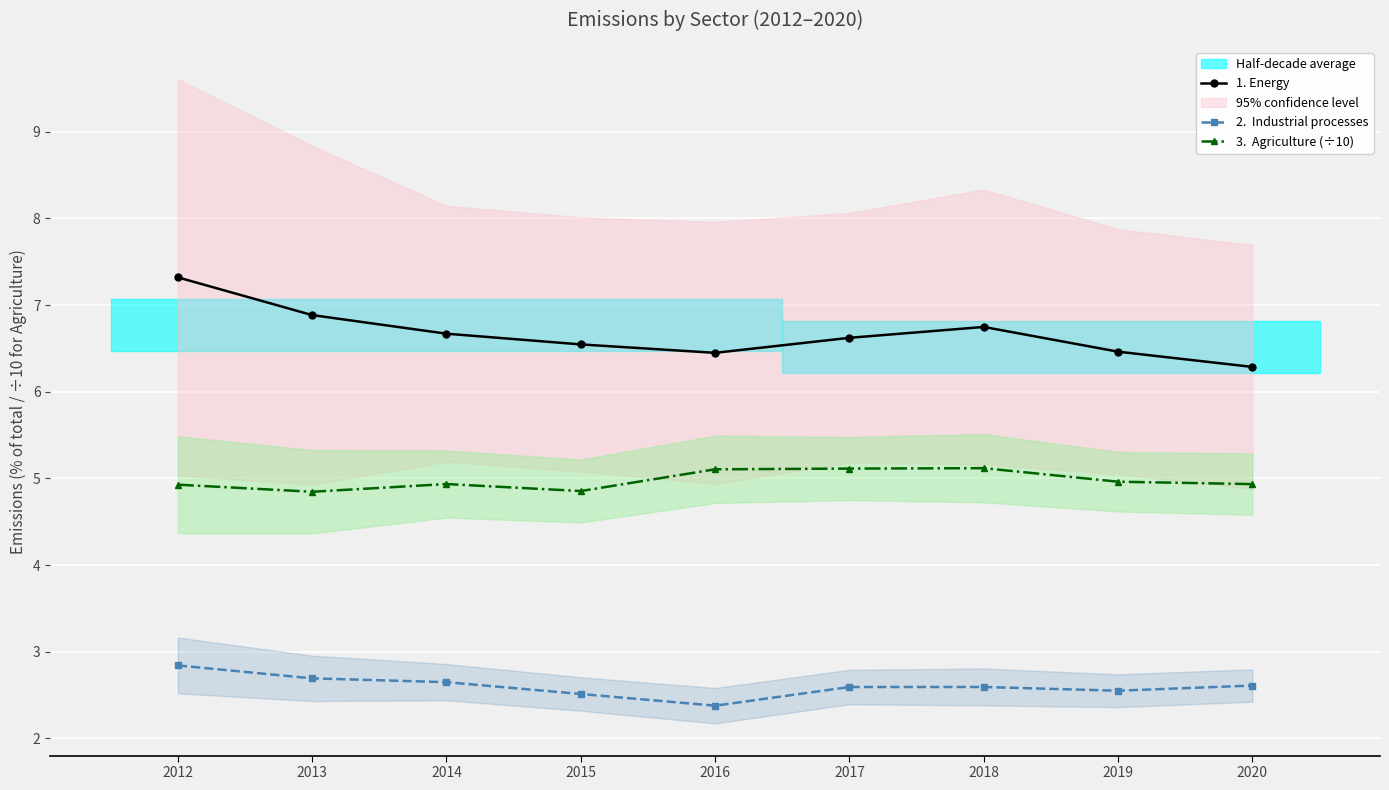

Reading right to left, transcribe all the data shown in this chart.

1. Energy: 2020=6.3	2019=6.5	2018=6.7	2017=6.6	2016=6.4	2015=6.5	2014=6.7	2013=6.9	2012=7.3
2.  Industrial processes: 2020=2.6	2019=2.6	2018=2.6	2017=2.6	2016=2.4	2015=2.5	2014=2.6	2013=2.7	2012=2.8
3.  Agriculture (÷10): 2020=4.9	2019=5.0	2018=5.1	2017=5.1	2016=5.1	2015=4.9	2014=4.9	2013=4.8	2012=4.9